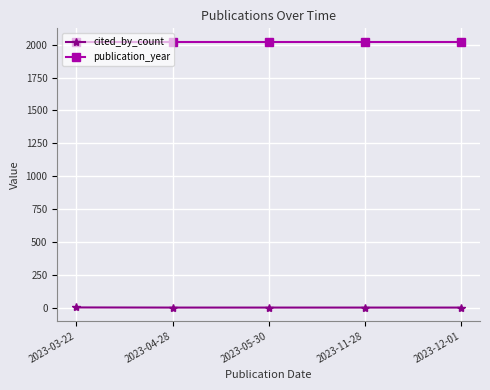

True or false: cited_by_count and publication_year cross at least once.

False